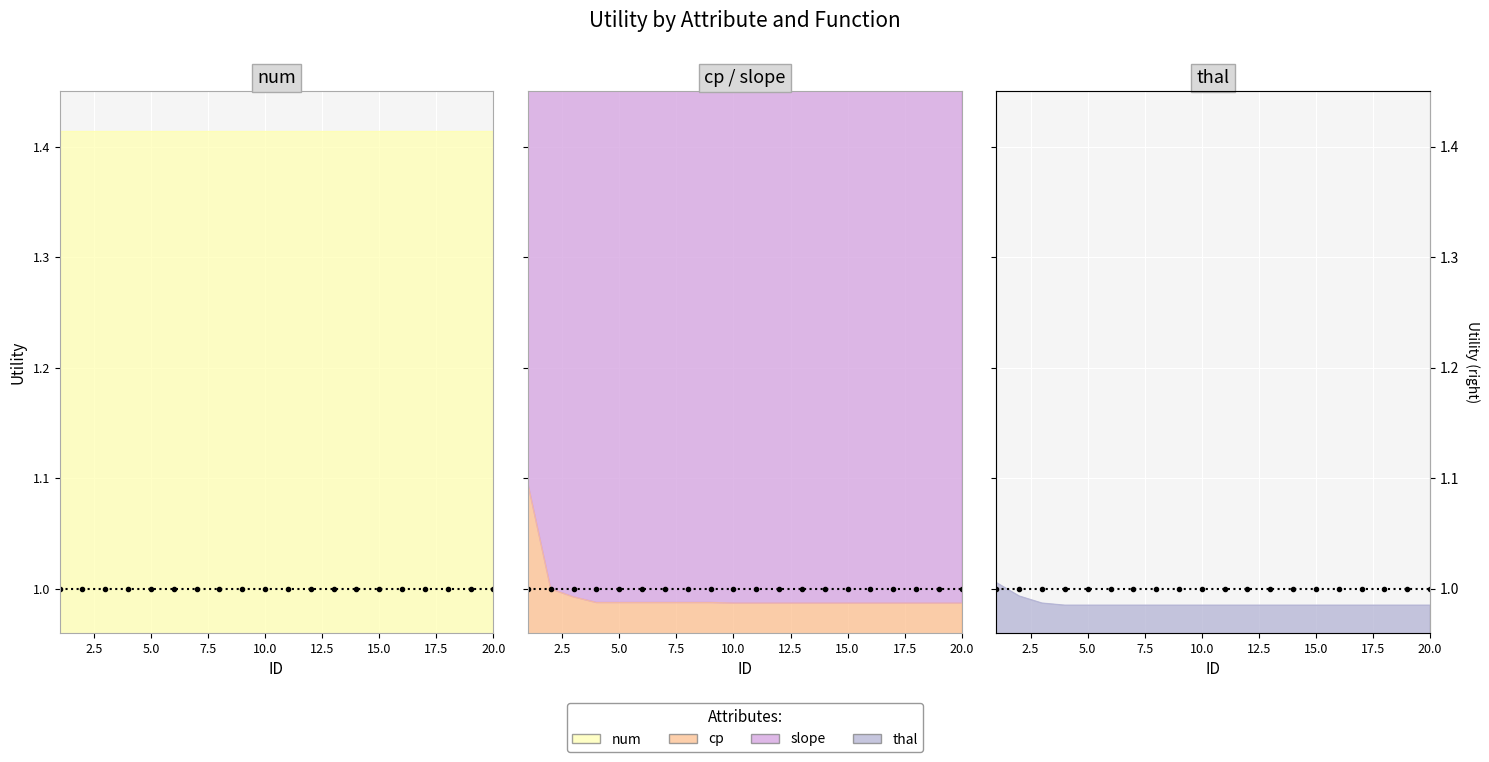

What is the value of the thal point at the 14th from the left?

1.0